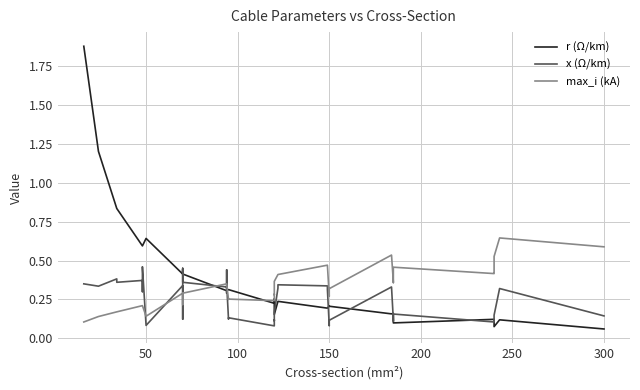

Reading left to right, extract all data points from this chart.

r (Ω/km): 1.9	1.2	0.8	0.8	0.6	0.6	0.6	0.6	0.6	0.4	0.4	0.4	0.4	0.4	0.3	0.3	0.3	0.3	0.3	0.3	0.2	0.3	0.3	0.2	0.2	0.2	0.2	0.2	0.2	0.2	0.2	0.2	0.2	0.2	0.1	0.1	0.1	0.1	0.1	0.1
x (Ω/km): 0.3	0.3	0.4	0.4	0.4	0.3	0.3	0.5	0.1	0.3	0.1	0.1	0.5	0.4	0.3	0.3	0.4	0.3	0.1	0.1	0.1	0.1	0.1	0.2	0.3	0.3	0.3	0.3	0.1	0.1	0.1	0.3	0.1	0.1	0.2	0.1	0.1	0.1	0.3	0.1
max_i (kA): 0.1	0.1	0.2	0.2	0.2	0.2	0.2	0.2	0.1	0.3	0.2	0.2	0.3	0.3	0.3	0.3	0.3	0.3	0.2	0.3	0.2	0.3	0.3	0.4	0.4	0.4	0.5	0.5	0.3	0.3	0.3	0.5	0.4	0.4	0.5	0.4	0.4	0.5	0.6	0.6